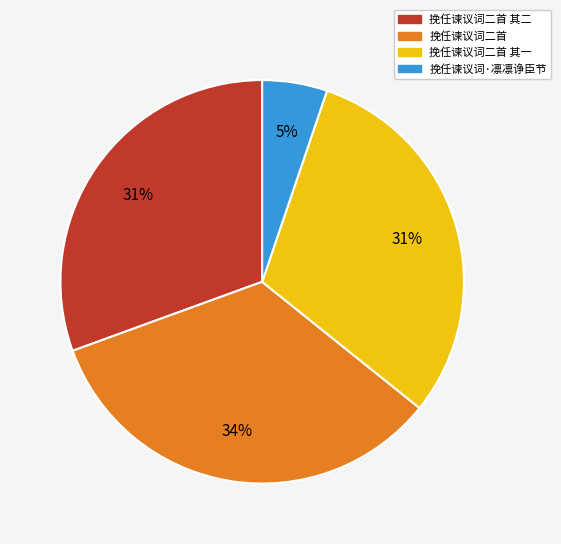

Which slice is the largest?

挽任谏议词二首